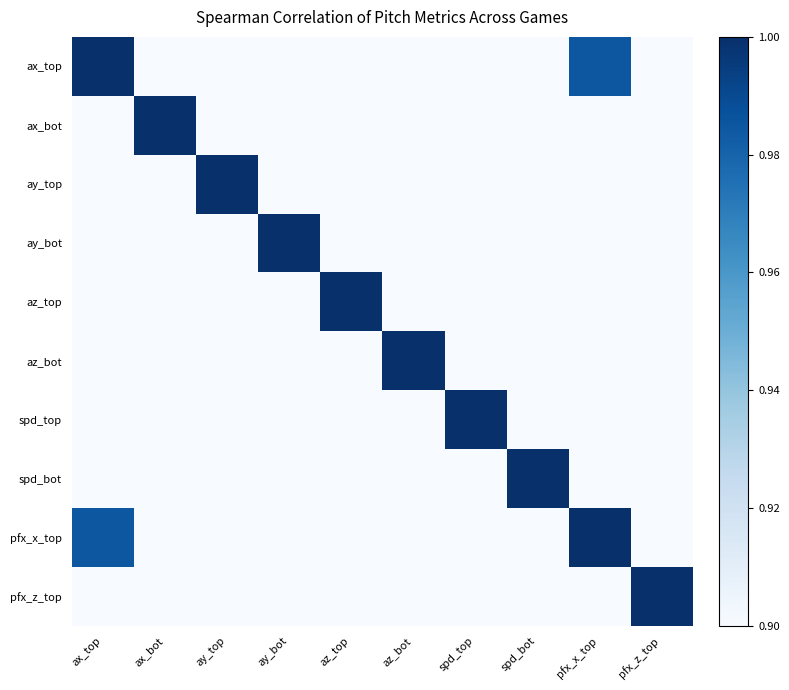

Which series changed the most between spd_bot and pfx_x_top?

spd_bot